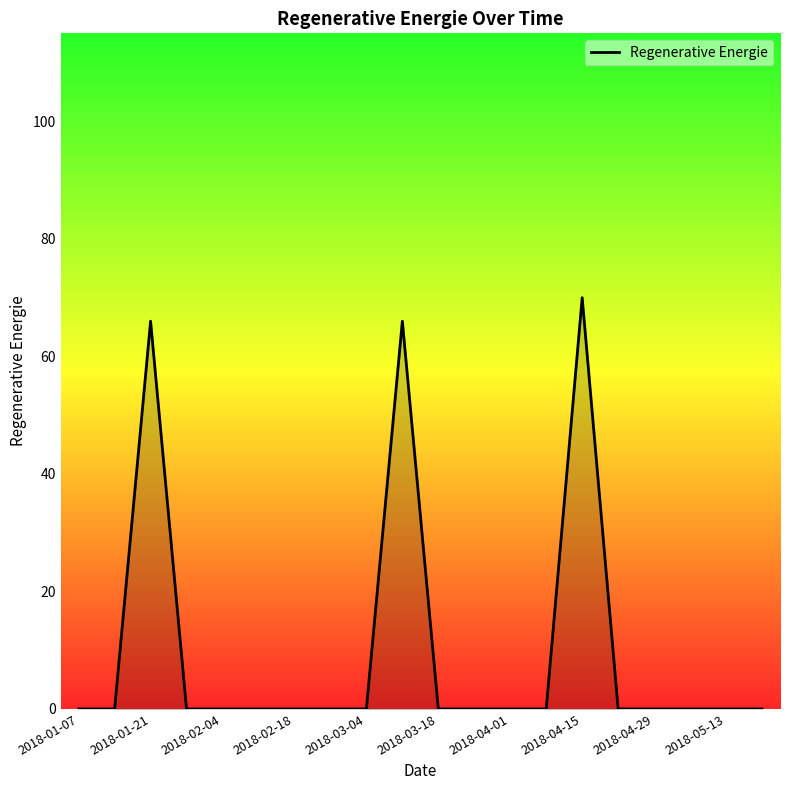

What is the maximum value shown in the chart?

70